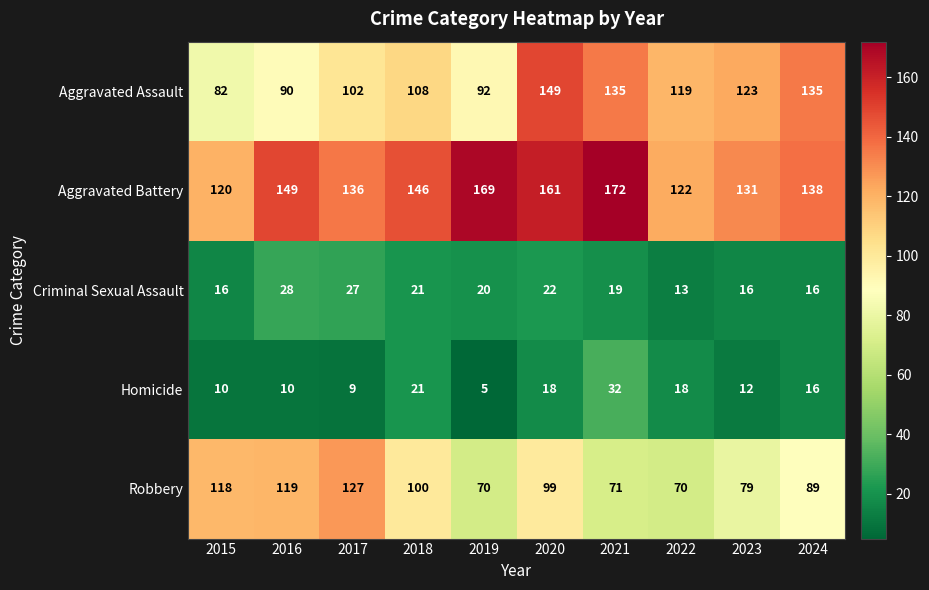

At which label does Robbery first exceed 99?

2015